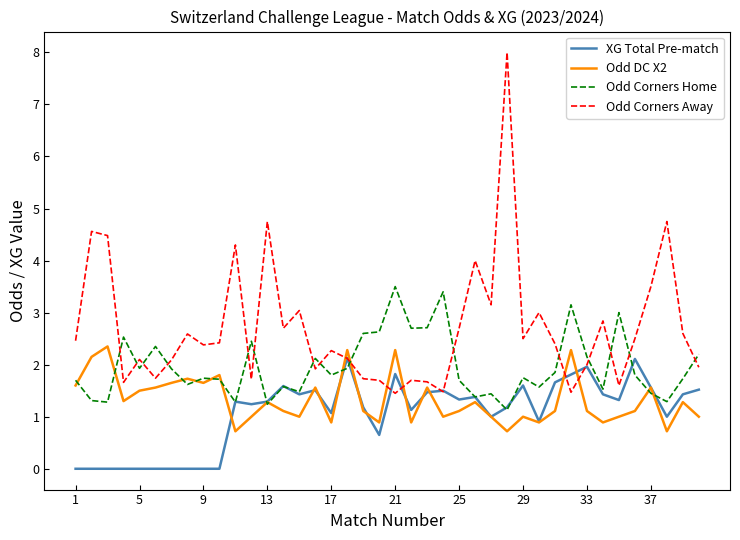

Which series has the largest range (max minus min)?

Odd Corners Away